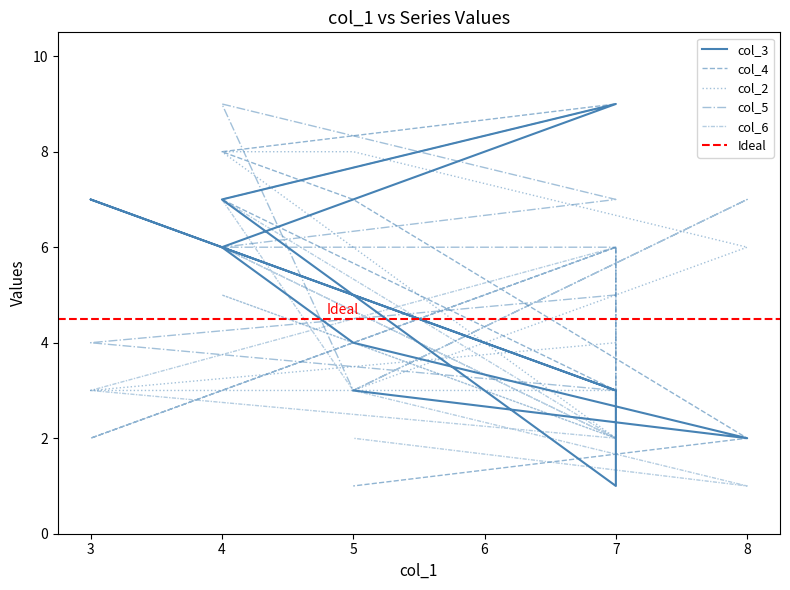

At how many categories does at least one series exceed 4?

9